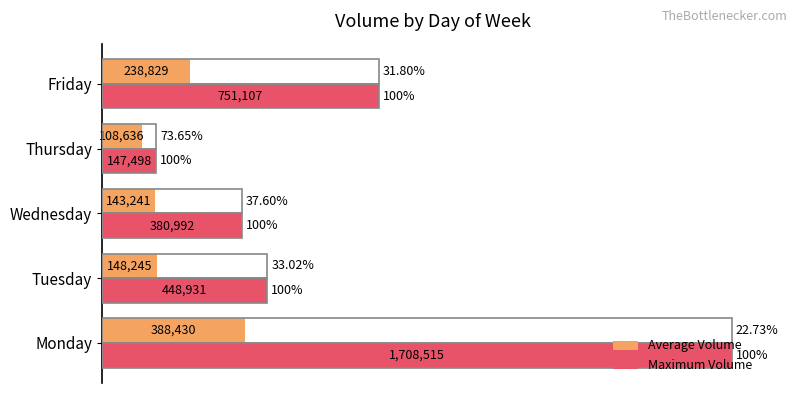

What are all the series names shown in the legend?

Average Volume, Maximum Volume